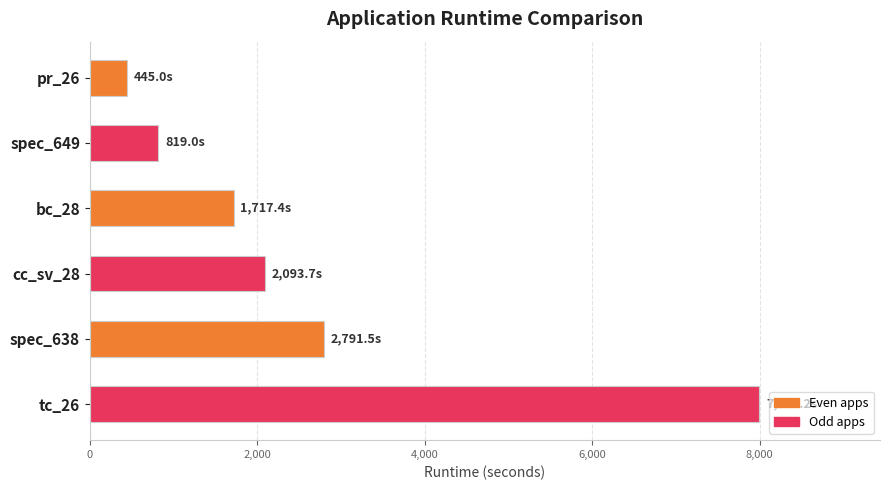

Are the bars horizontal?

Yes